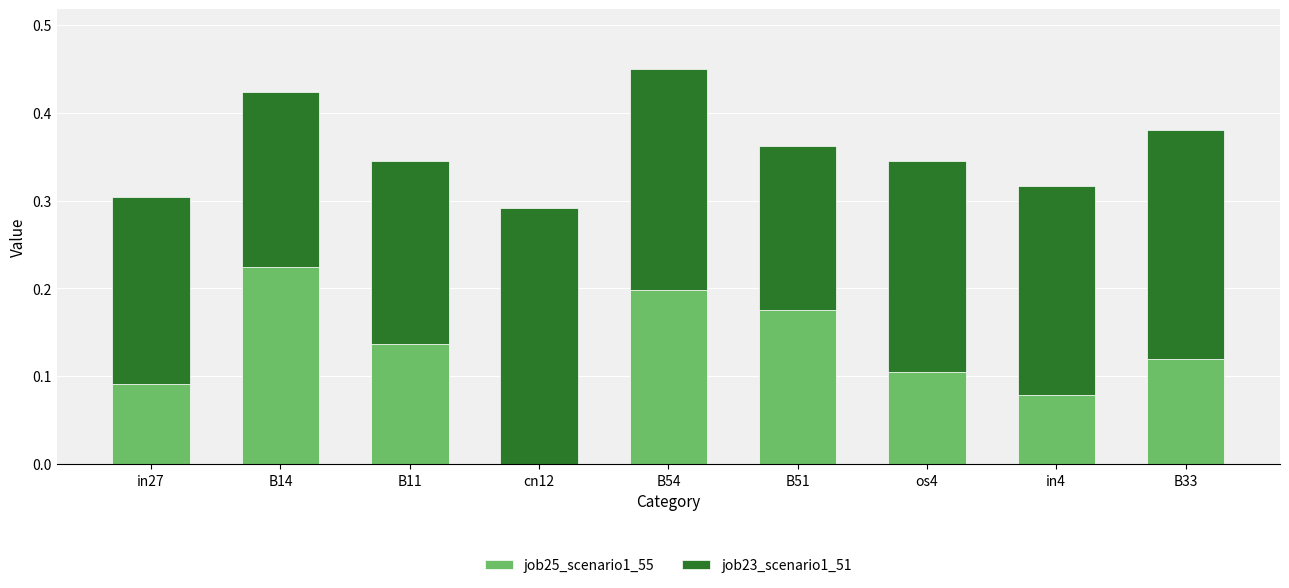

How many data points does each series have?

9